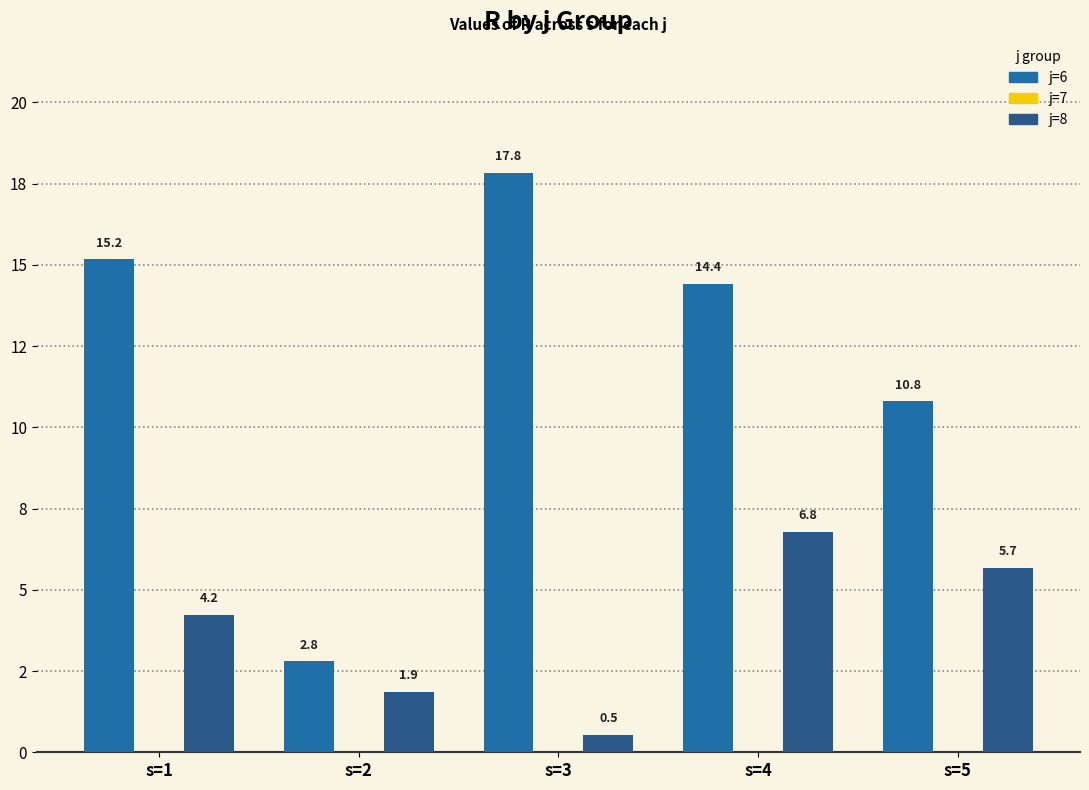

Does the chart contain stacked bars?

No